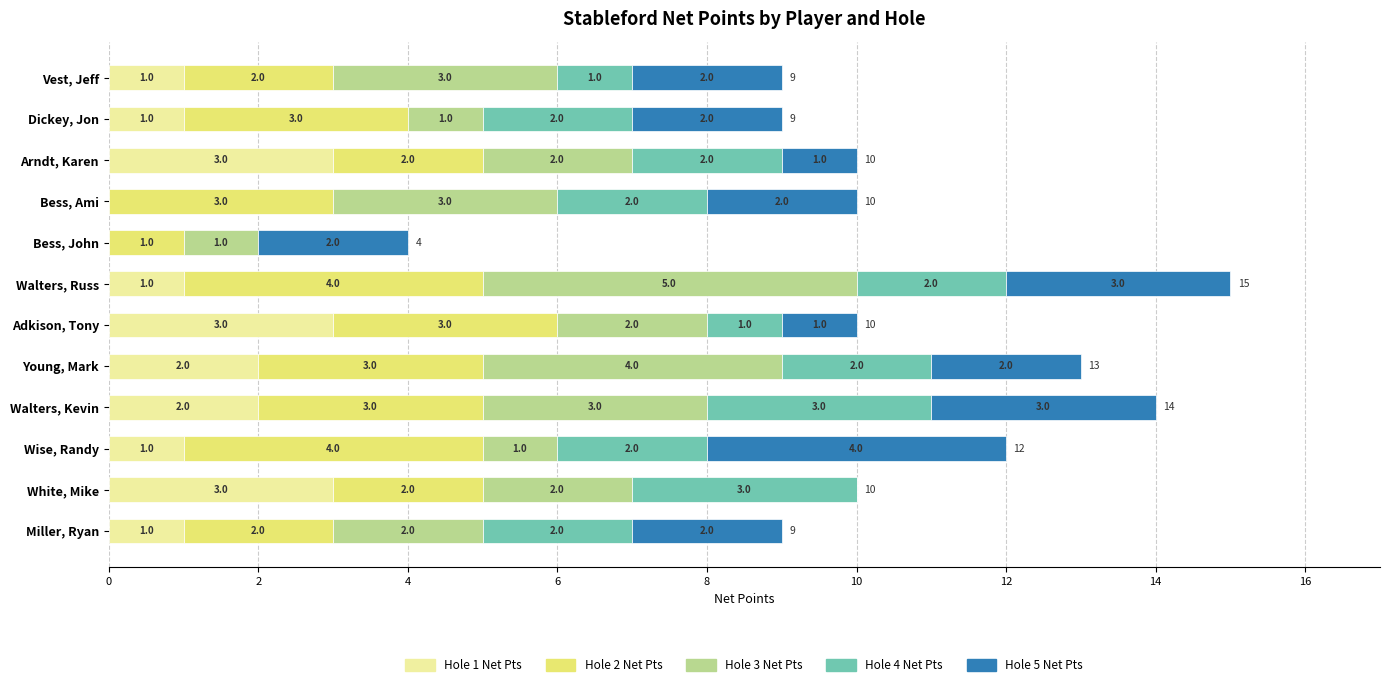

How many data points does each series have?

12